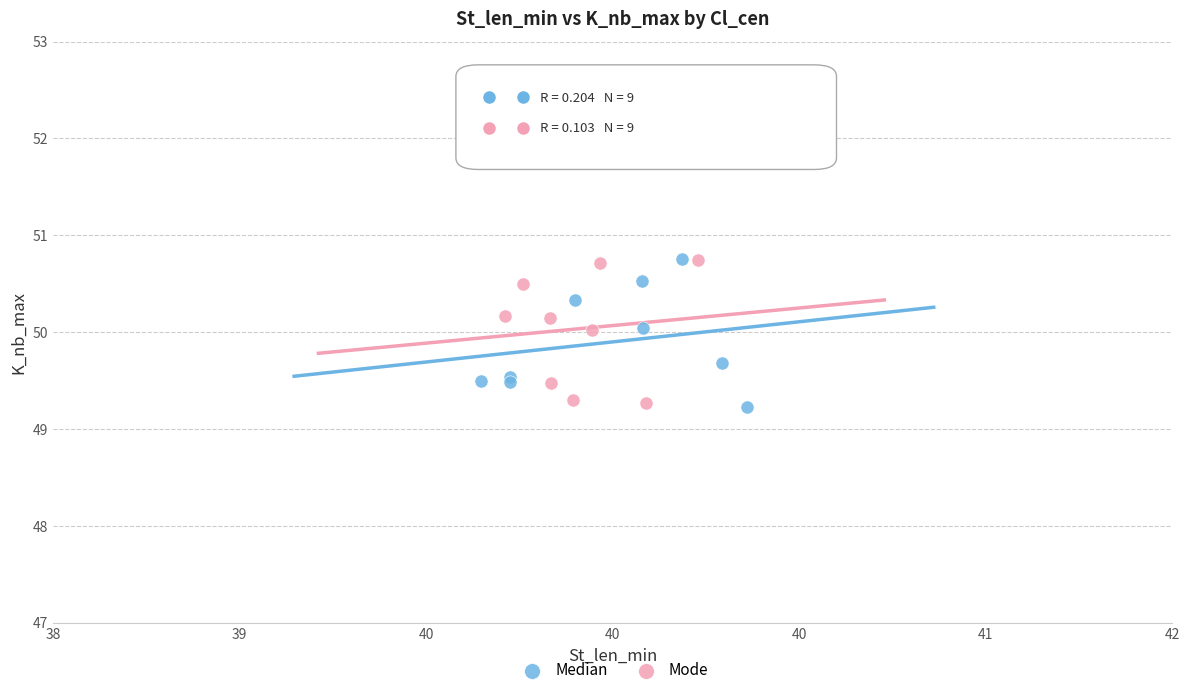

What are all the series names shown in the legend?

Median, Mode